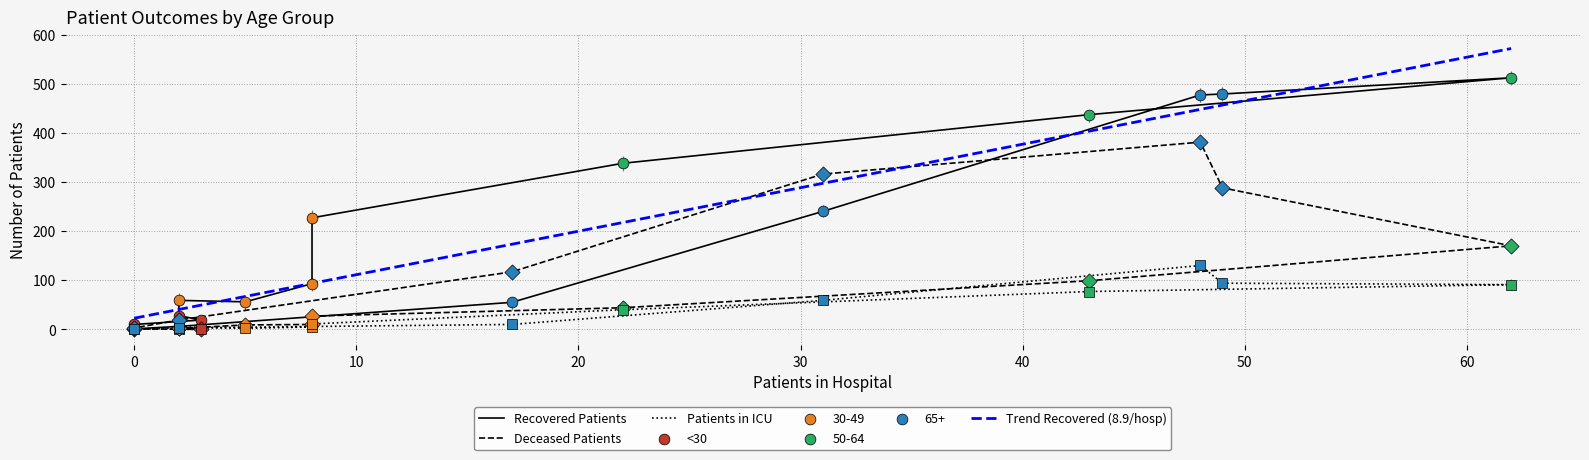

Which series has the largest Y range (max minus min)?

Recovered Patients